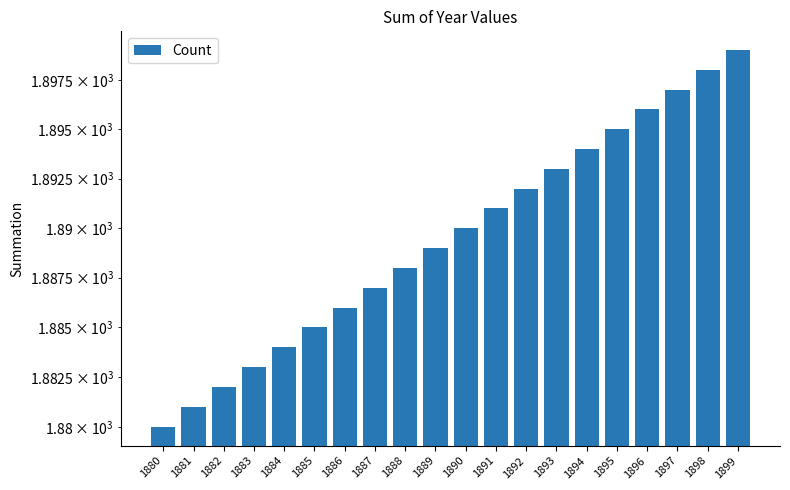

List the labels in order of value, largest first.

1899, 1898, 1897, 1896, 1895, 1894, 1893, 1892, 1891, 1890, 1889, 1888, 1887, 1886, 1885, 1884, 1883, 1882, 1881, 1880